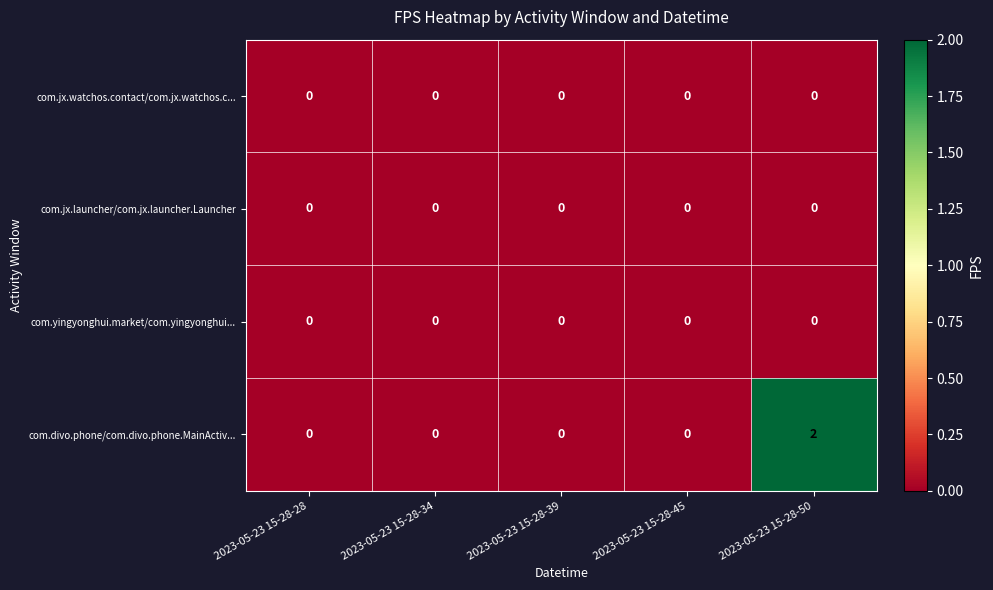

At which category is the sum across all series the highest?

2023-05-23 15-28-50